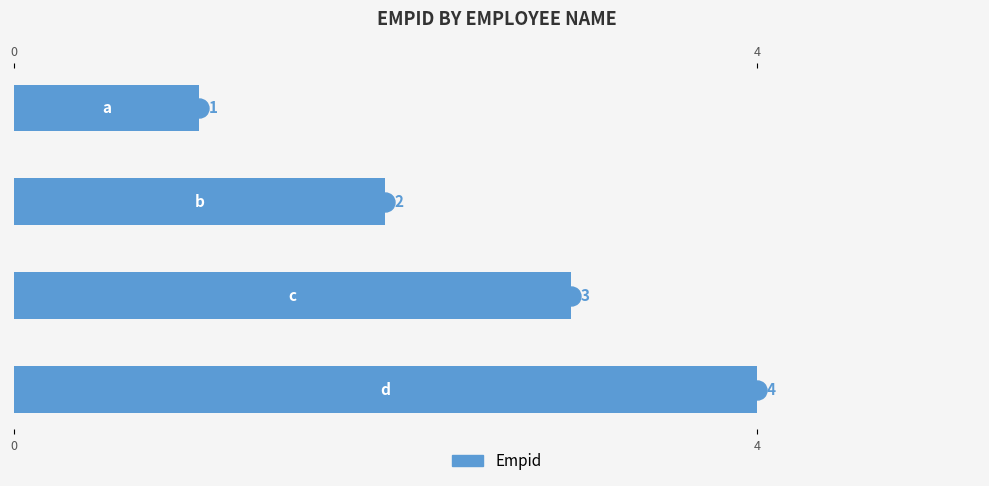

How many data points does each series have?

4